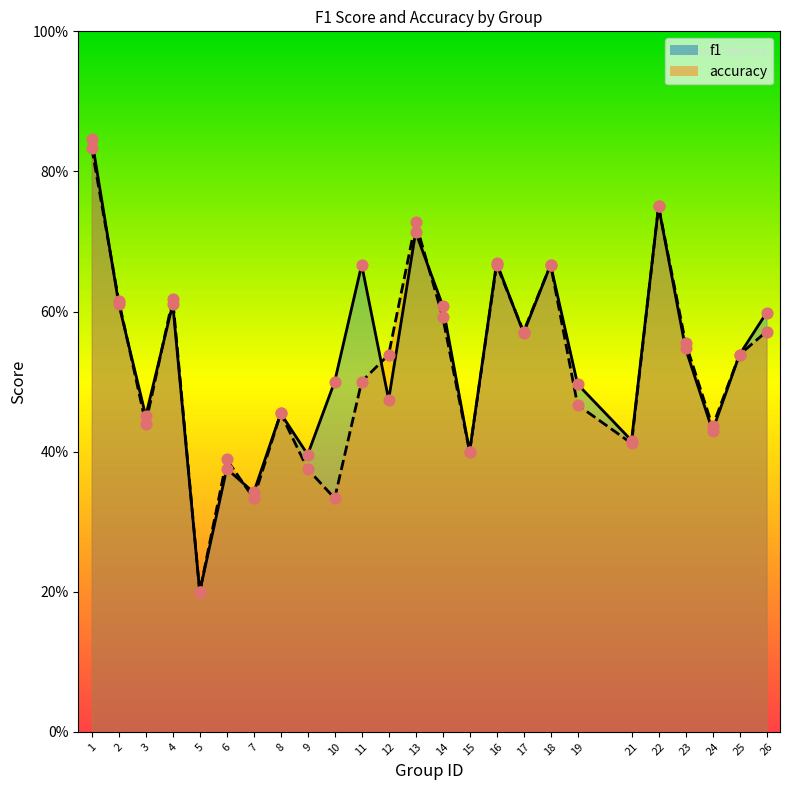

What are all the series names shown in the legend?

f1, accuracy